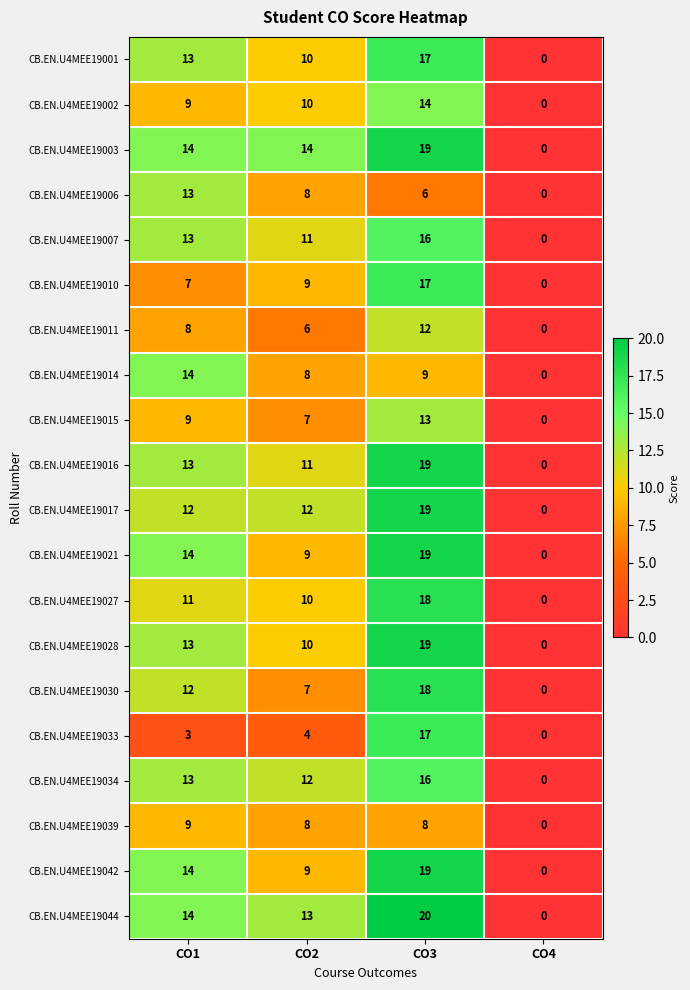

At which category does the chart reach its peak across all series?

CO3